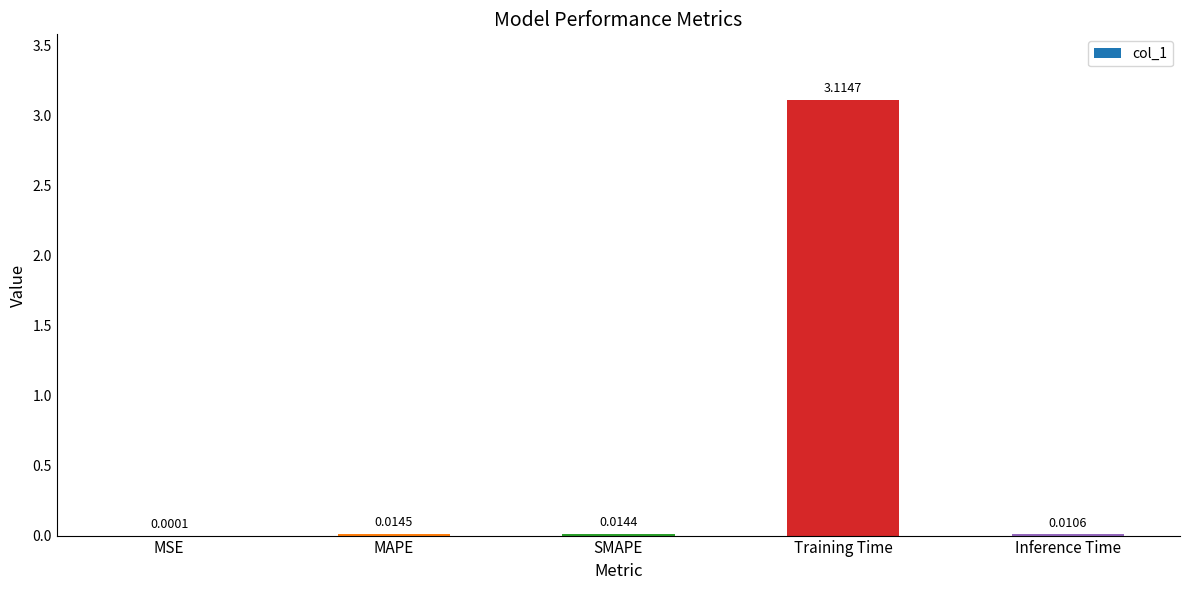

Where is the data nearest to the value 1?

MAPE